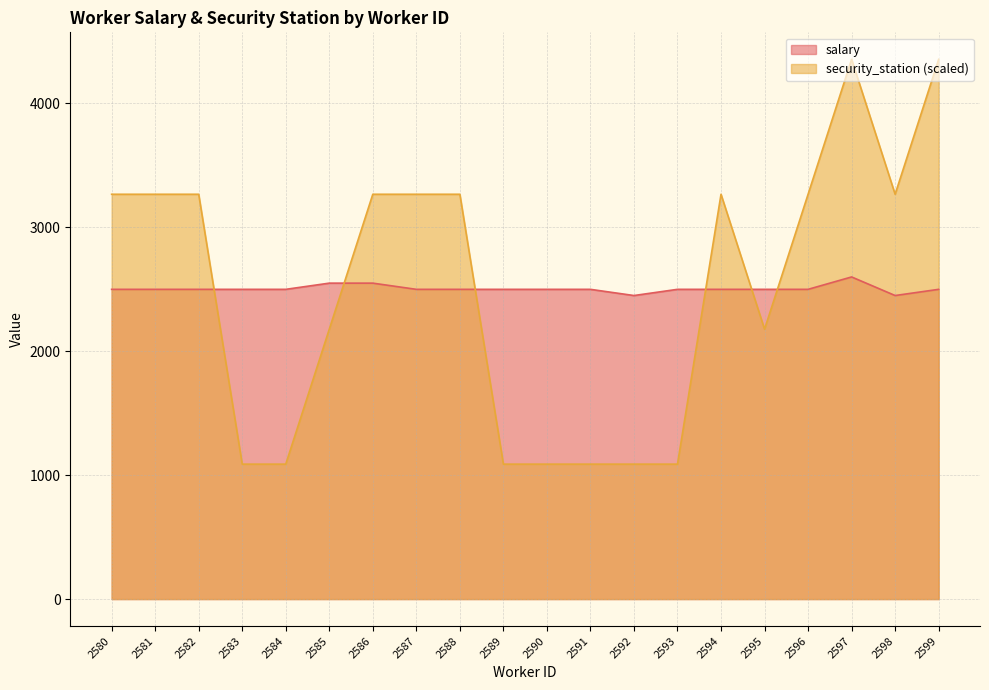

How many interior local peaks does the salary series have?

1